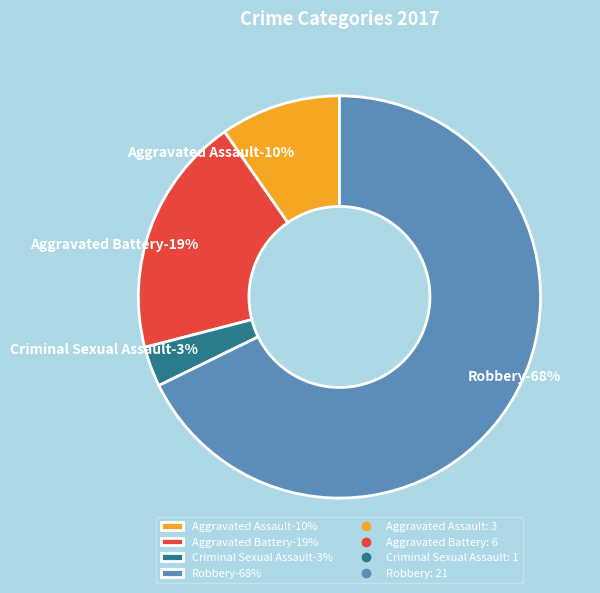

To the nearest percent, what is the combined percentage of Criminal Sexual Assault and Aggravated Assault?

13%